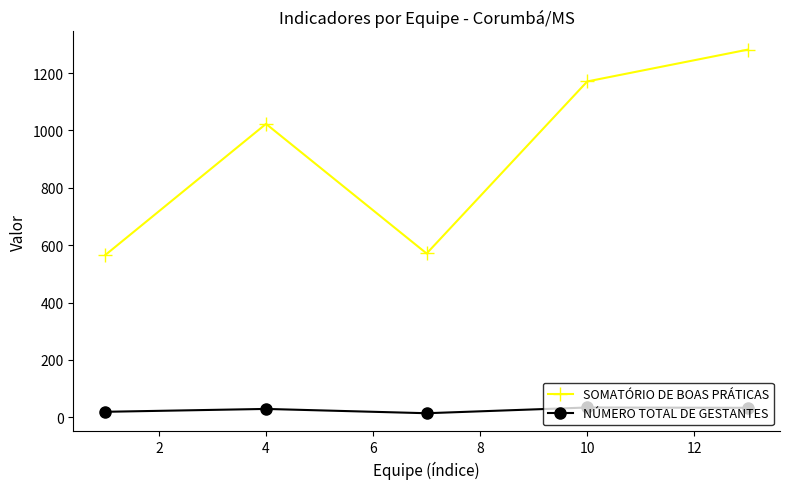

At how many categories does at least one series exceed 56?

5